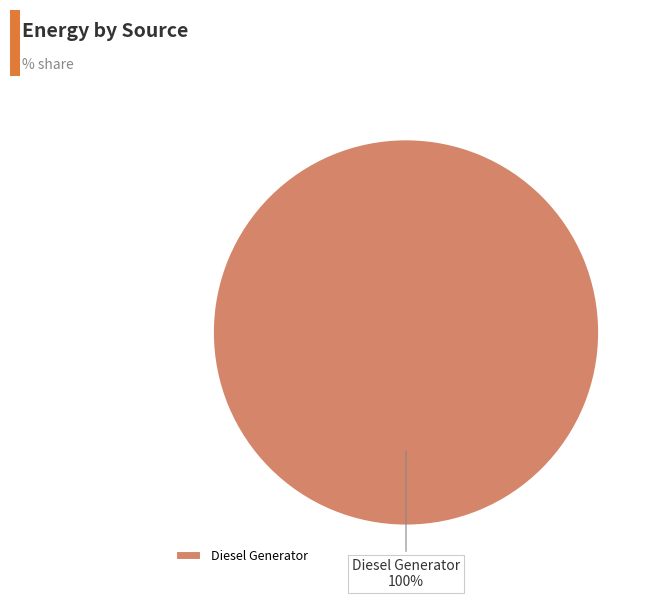

The Diesel Generator slice represents 100% of the pie. True or false?

True